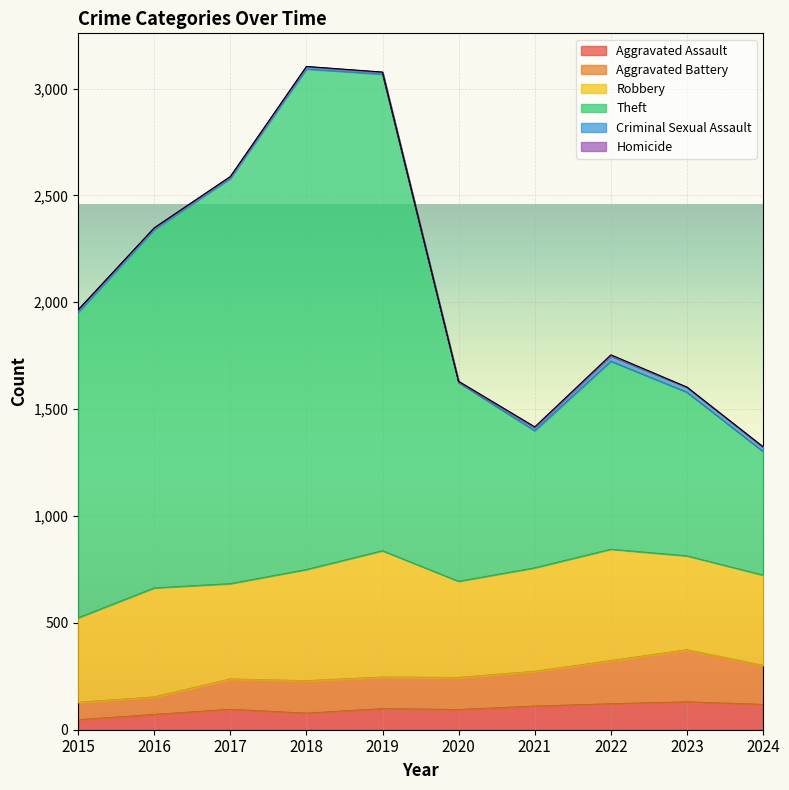

At which category does Aggravated Battery reach its first local valley?

2018